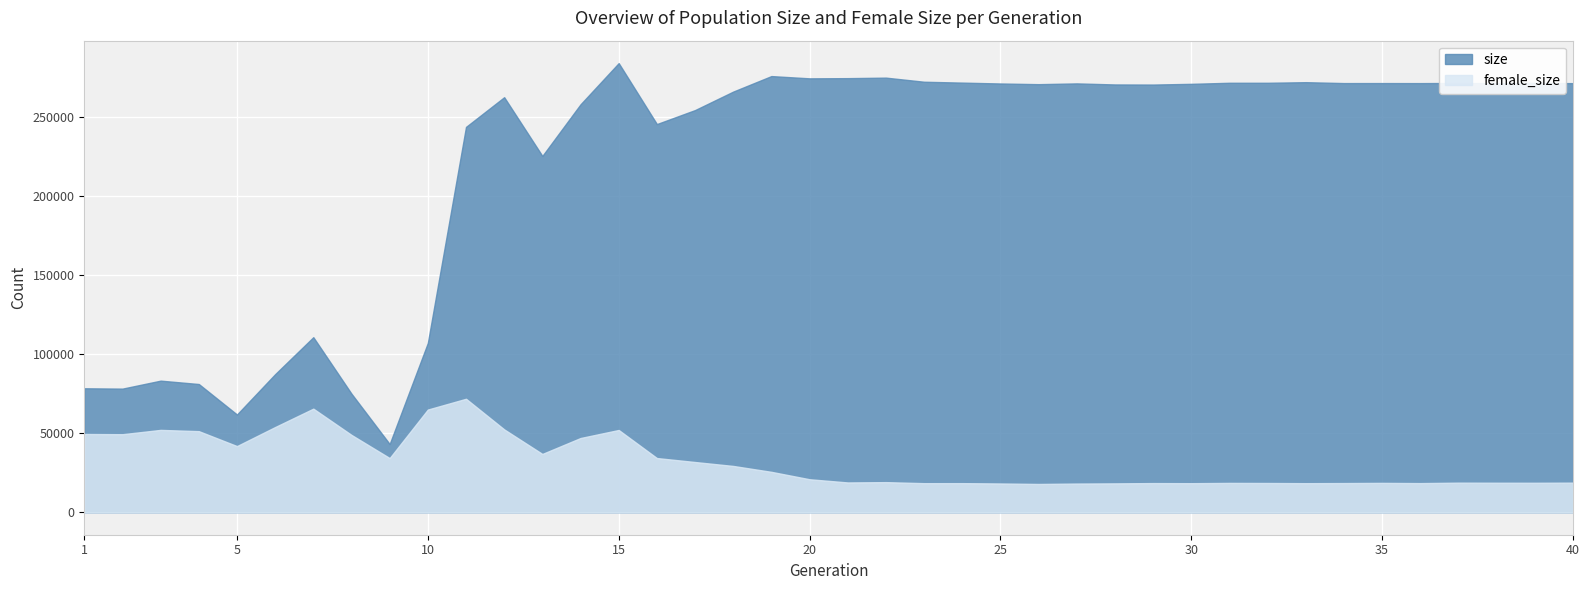

Is it true that female_size equals 18565 at 31?

True